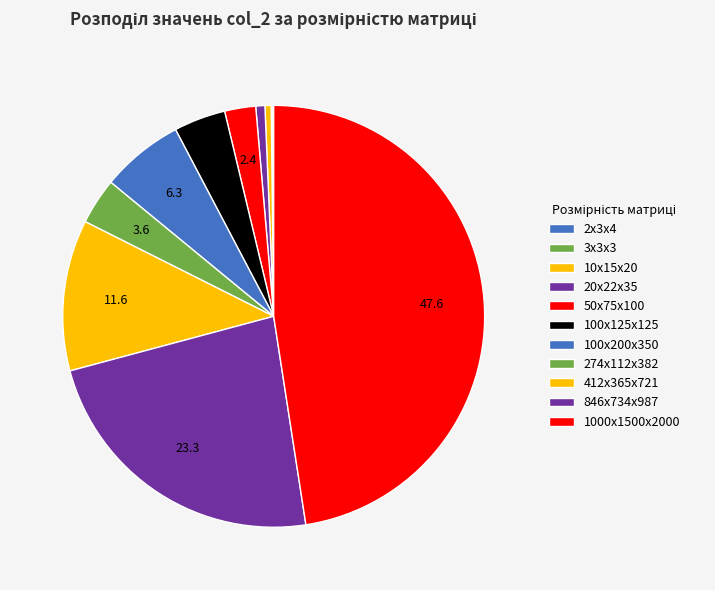

To the nearest percent, what is the average slice percentage?

9%